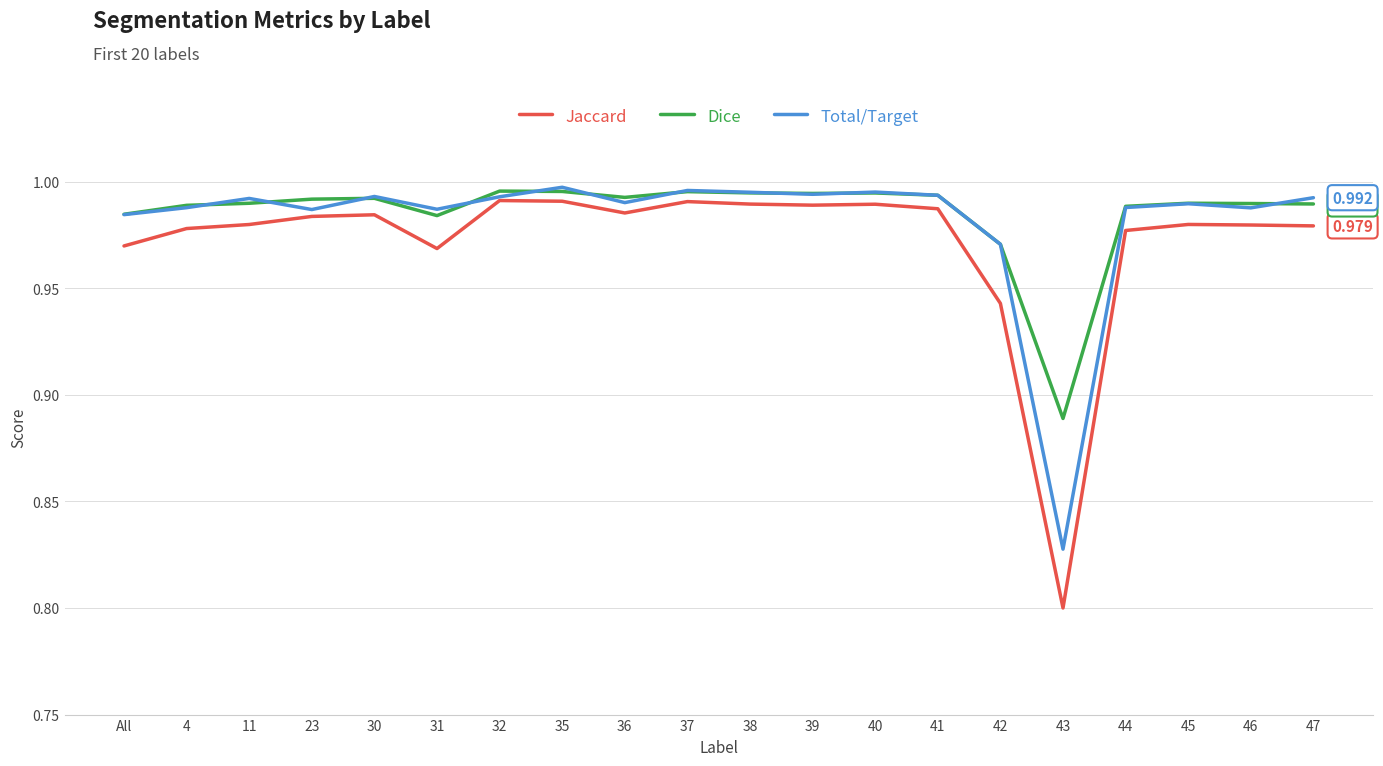

Which series has the widest spread of values?

Jaccard